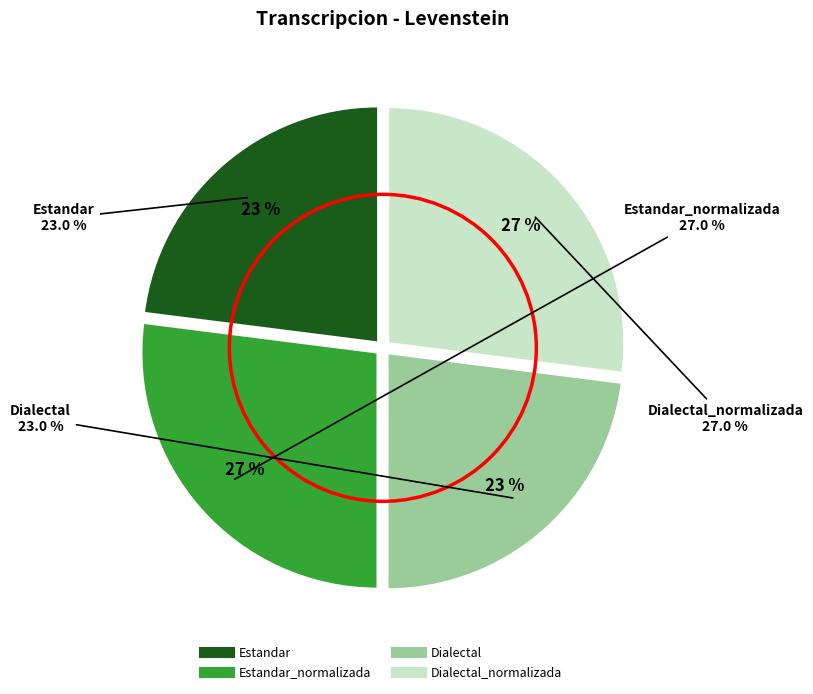

Which slice is the smallest?

Estandar